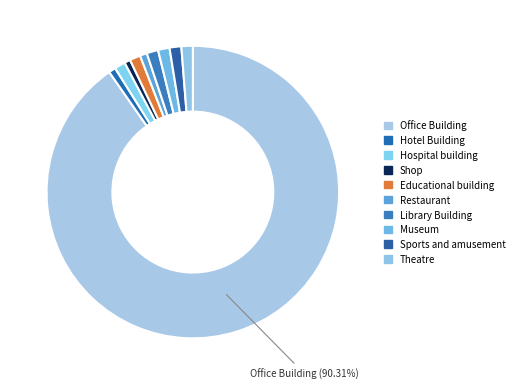

How many slices are in this pie chart?

10